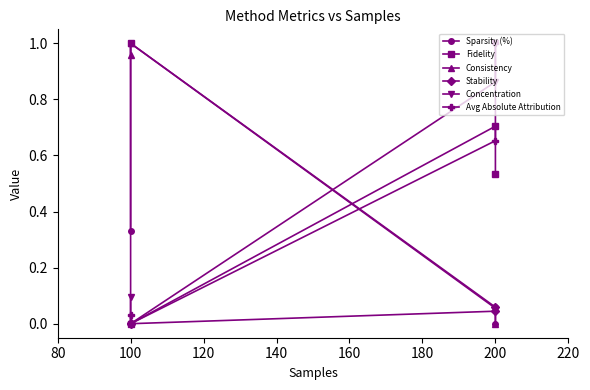

True or false: Concentration and Fidelity intersect in this chart.

False